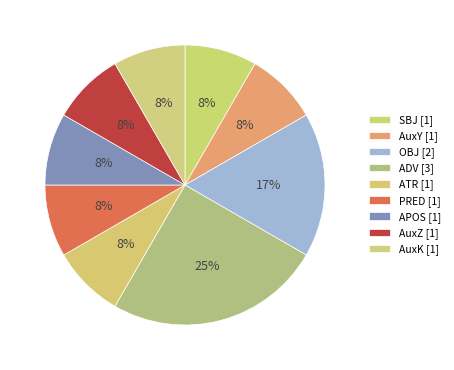

Does OBJ account for over 50% of the chart?

No